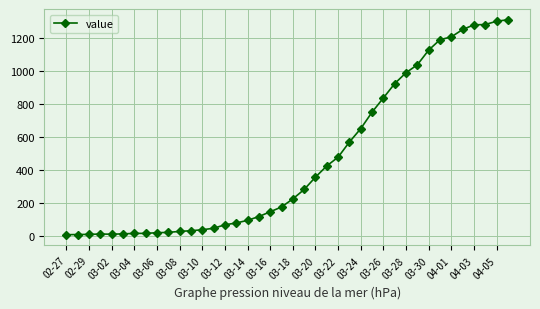

What is the greatest value displayed?

1310